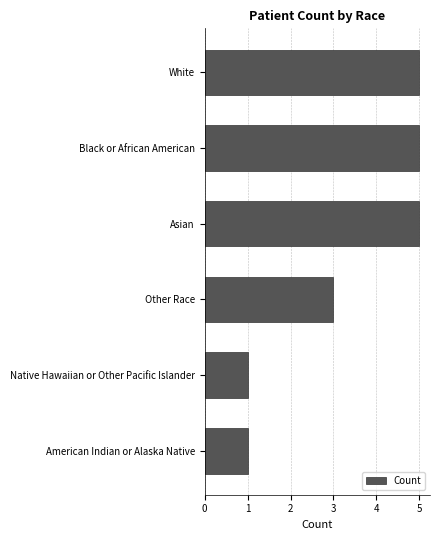

Reading bottom to top, what are all the values shown in this chart?

American Indian or Alaska Native=1	Native Hawaiian or Other Pacific Islander=1	Other Race=3	Asian=5	Black or African American=5	White=5